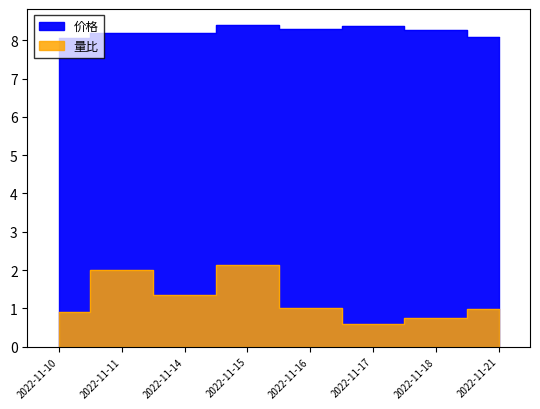

True or false: 价格 and 量比 cross at least once.

False